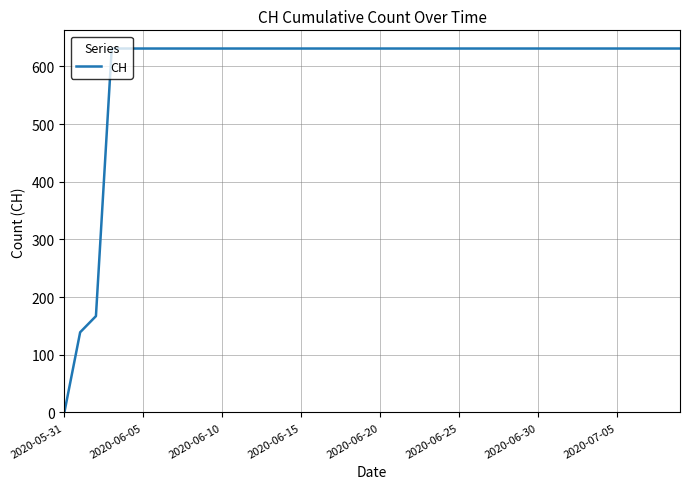

What is the greatest value displayed?

631